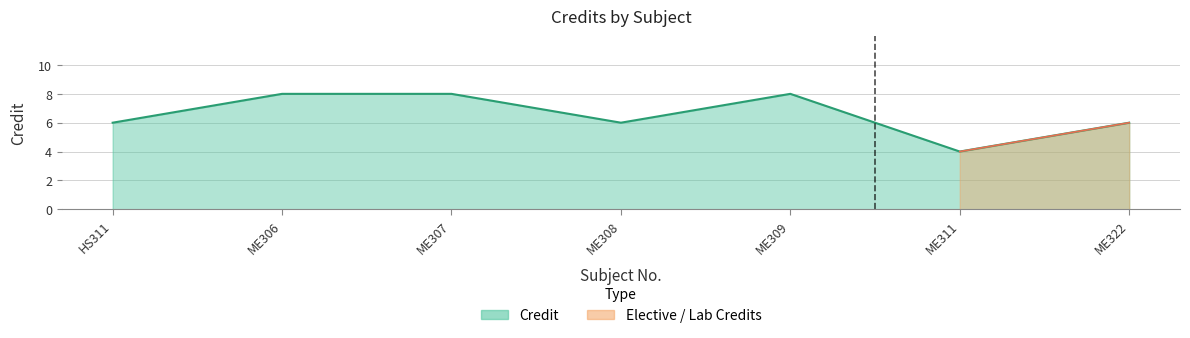

Does the chart display data point markers on the line(s)?

No